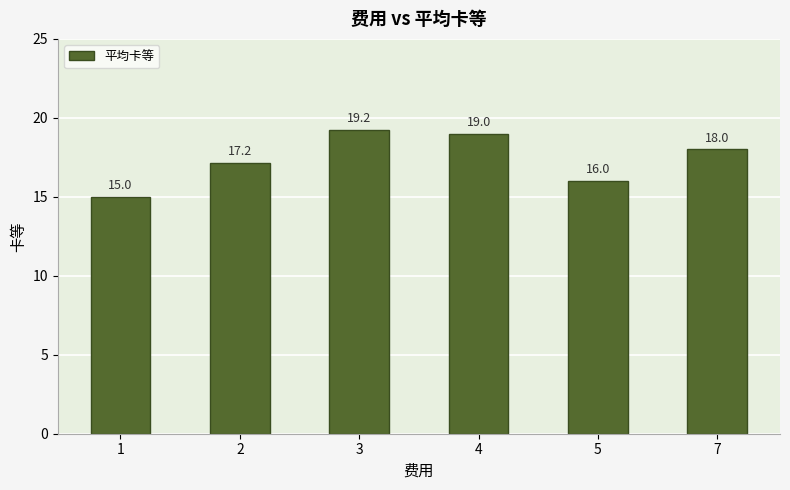

At which label does the data first exceed 18?

3